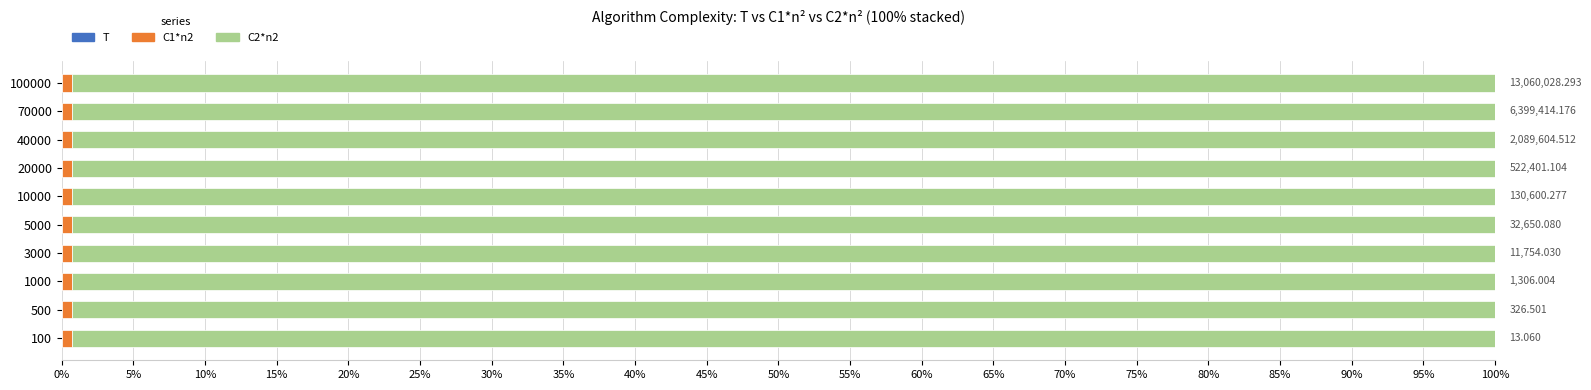

Rank the series by their maximum value, from lowest to highest.

T, C1*n2, C2*n2